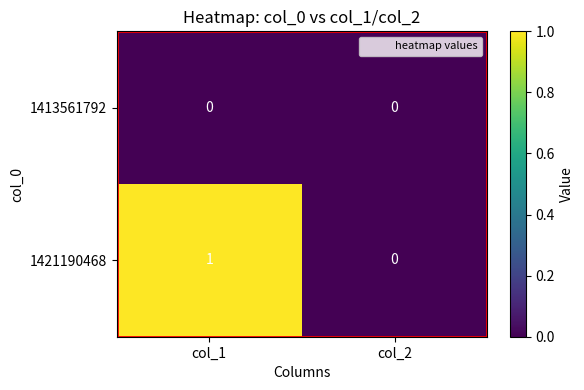

Is it true that 1413561792 equals 0 at col_2?

True